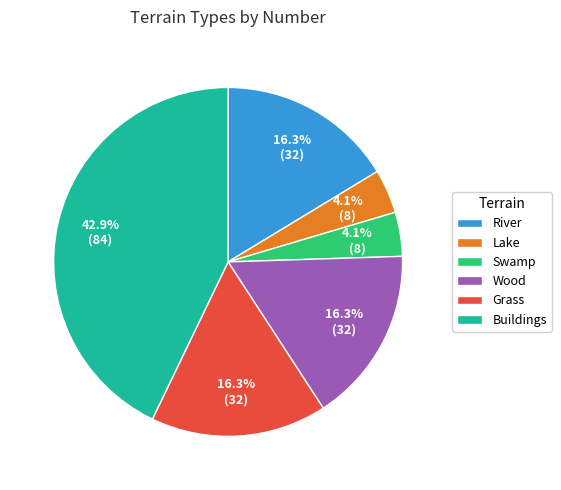

Approximately how many times larger is the value at River compared to Swamp?

4.0